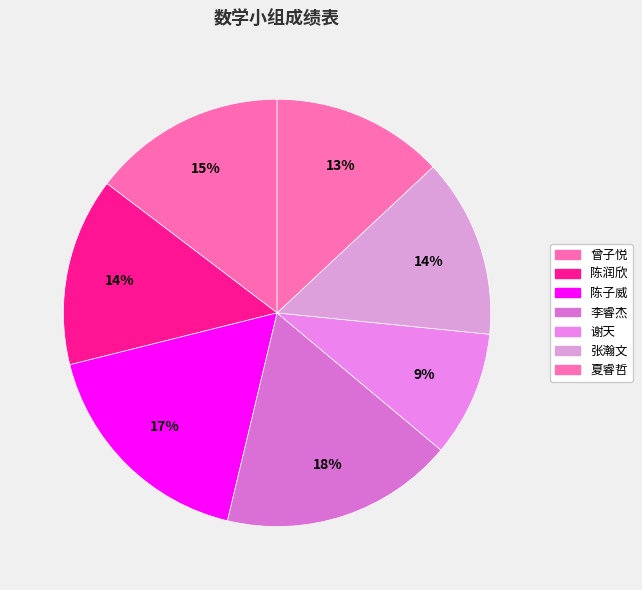

Which slice is the largest?

李睿杰